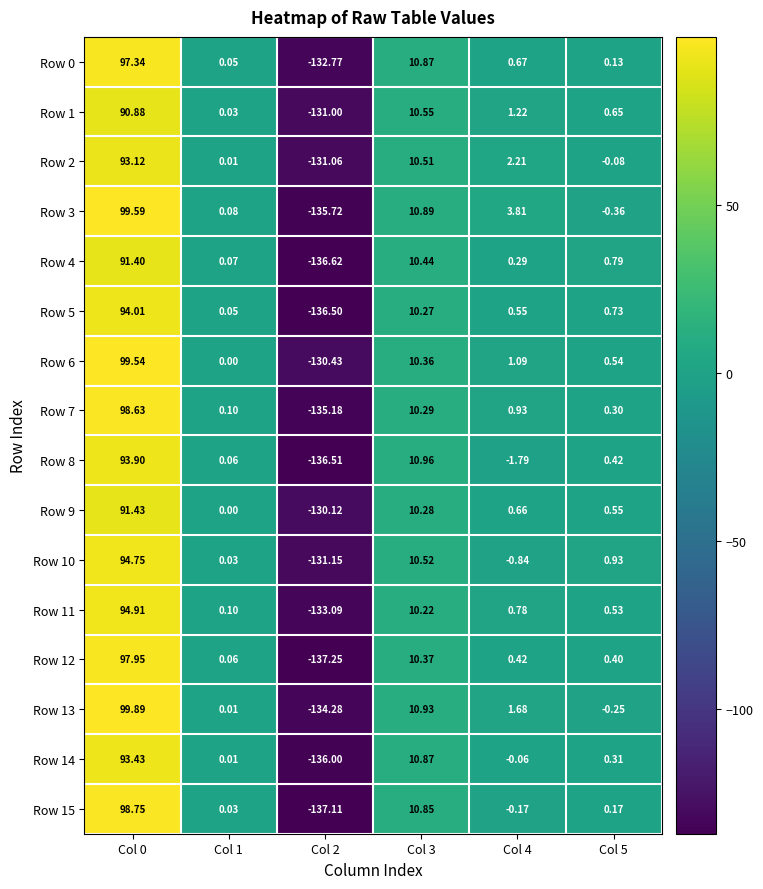

How many values in the Row 0 series are below 0?

1